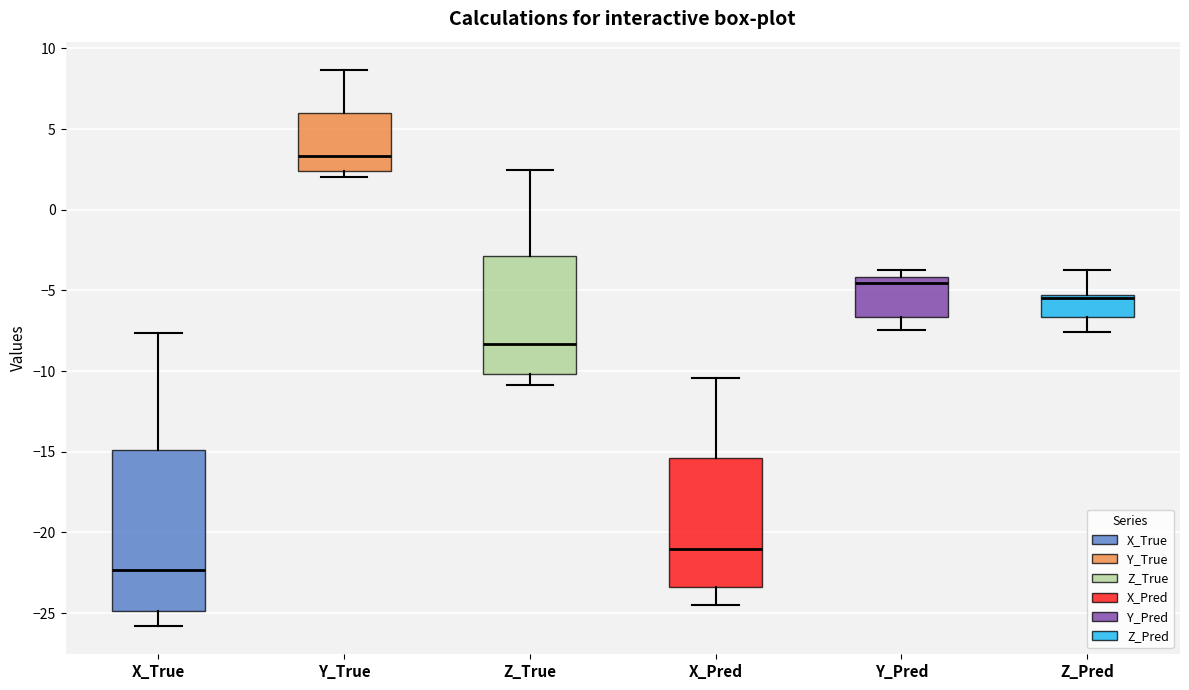

Comparing the boxes themselves (not the whiskers), which one is the tallest?

X_True